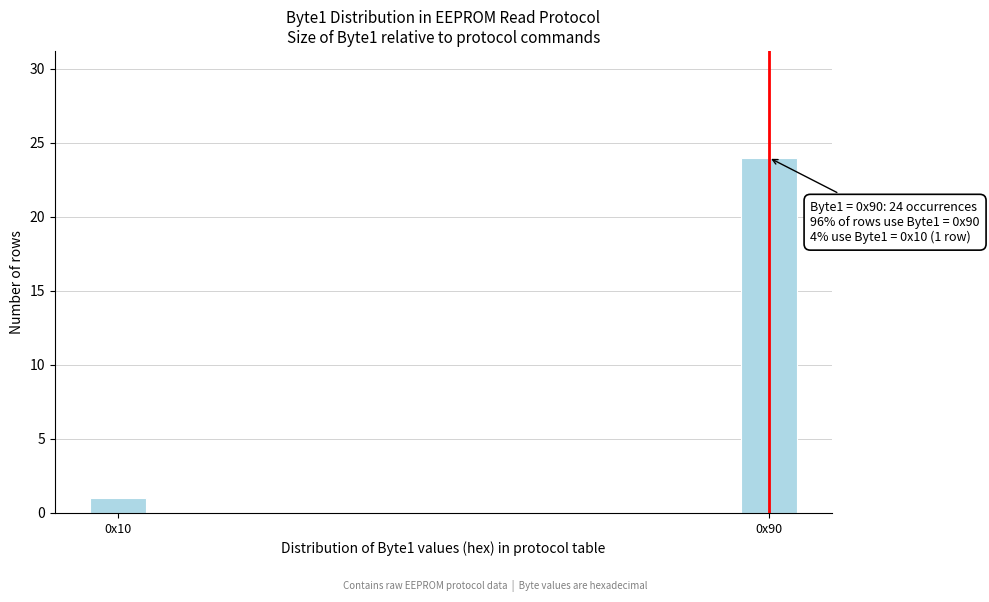

Reading left to right, extract all data points from this chart.

1	24